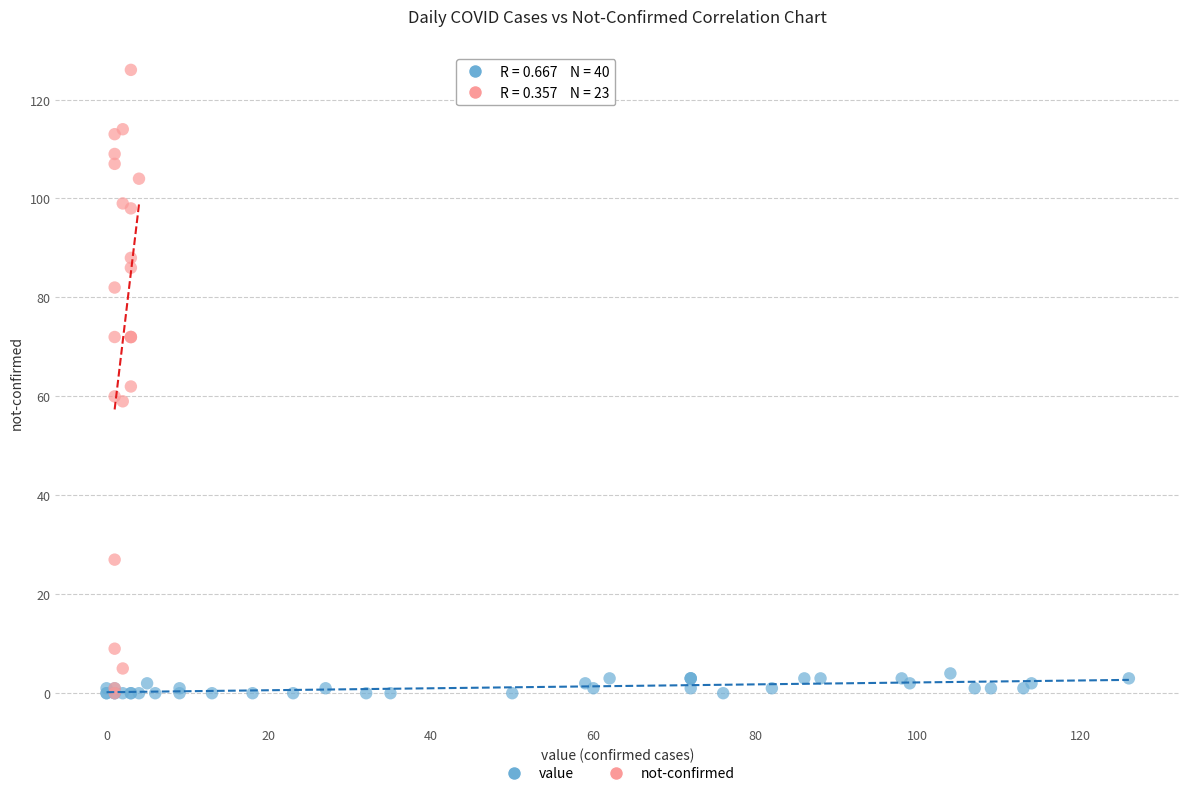

Which series has the largest Y range (max minus min)?

not-confirmed